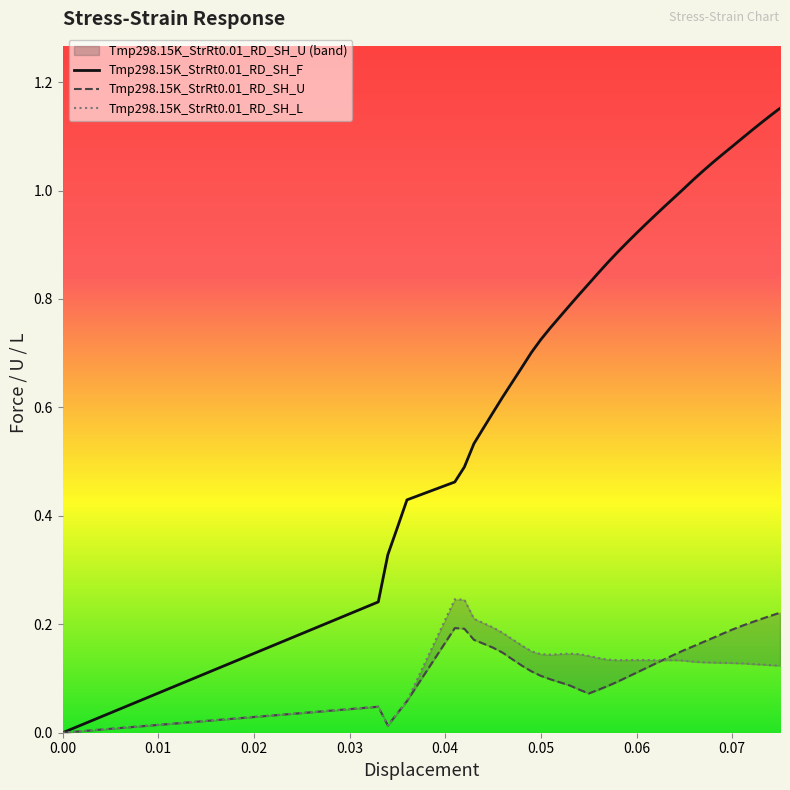

At how many categories does at least one series exceed 0?

39